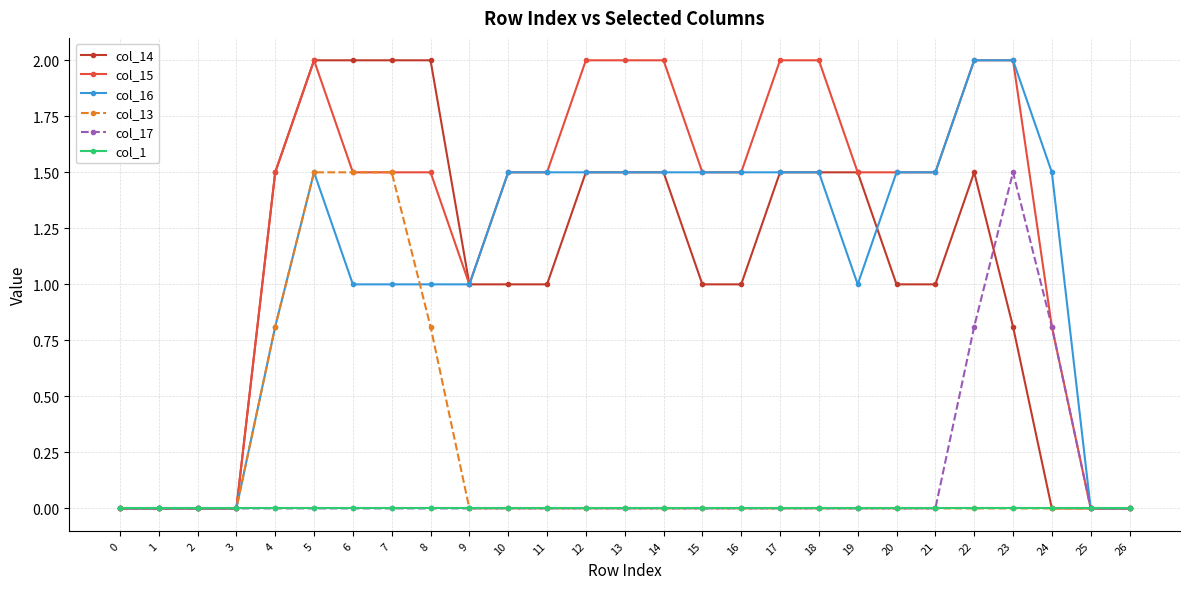

What is the value of the col_15 point at the 16th from the left?

1.5